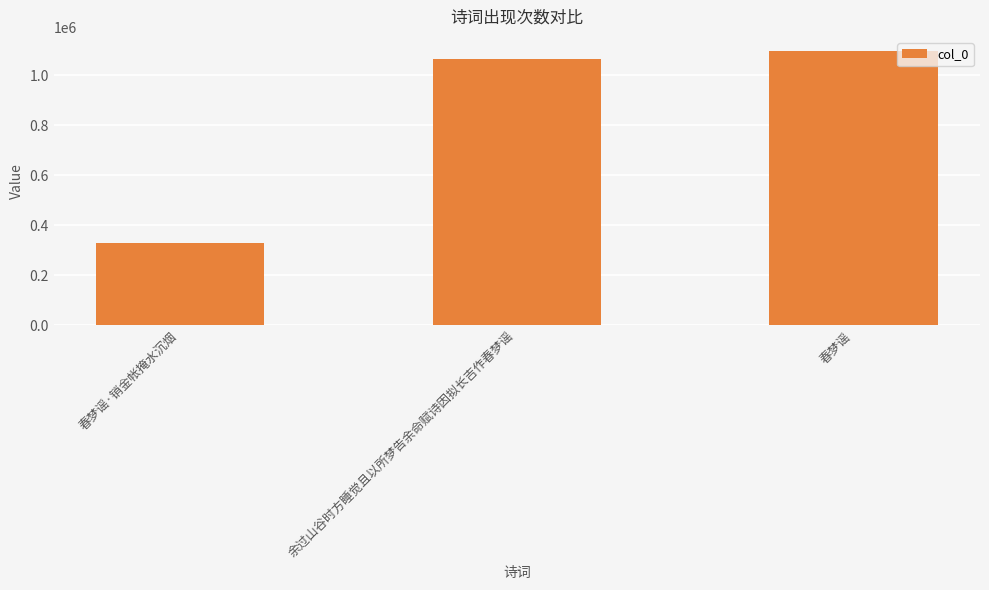

True or false: the data shows 483020 at 余过山谷时方睡觉且以所梦告余命赋诗因拟长吉作春梦谣.

False